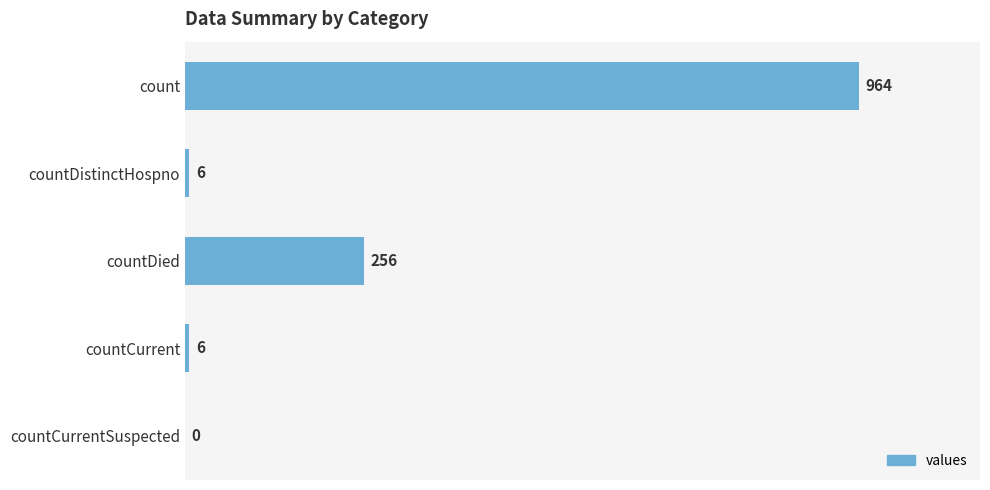

What is the sum of the values at countDistinctHospno and countDied?

262